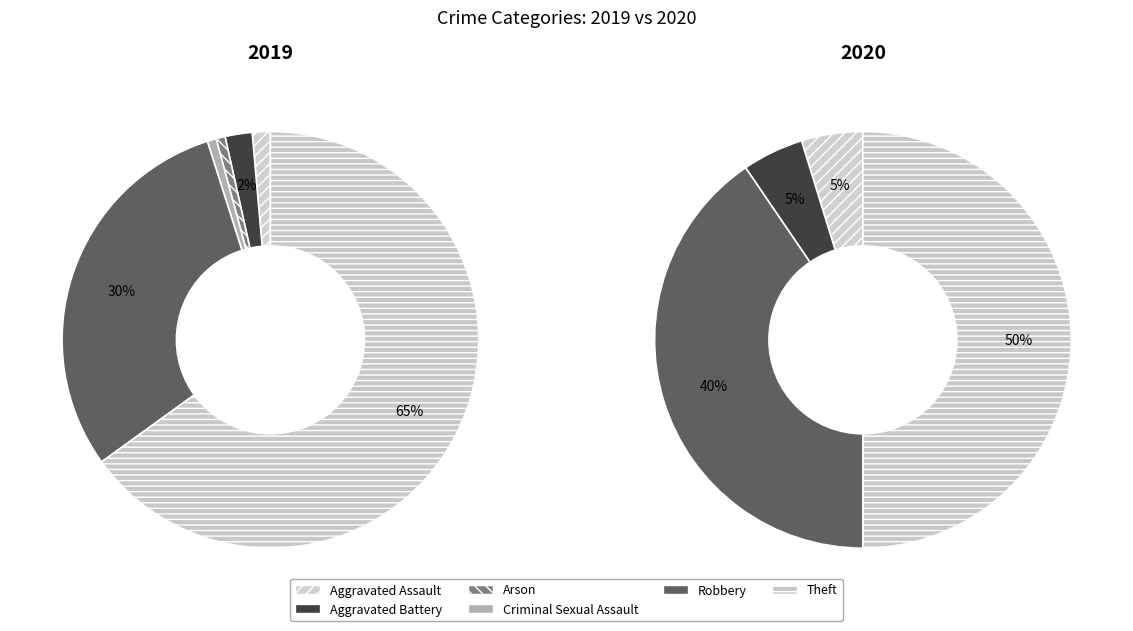

The 6 slice represents 73% of the pie. True or false?

False